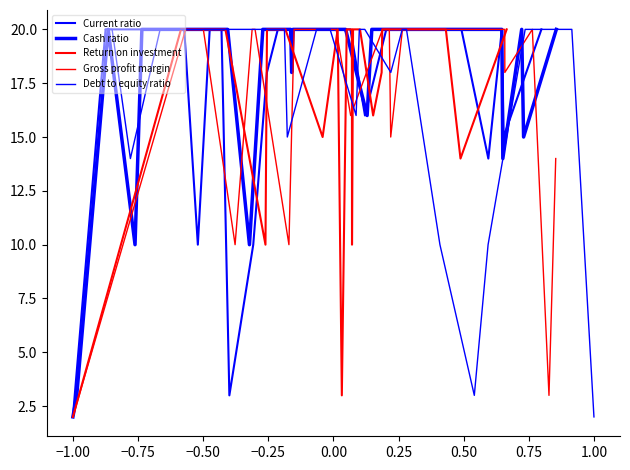

Reading left to right, what are all the values shown in this chart?

Current ratio: 2	20	20	20	20	20	20	20	10	20	20	3	10	18	20	20	20	20	20	16	20	20	20	20	20	20	14	20	15	20
Cash ratio: 2	3	20	10	20	20	20	20	20	20	10	20	20	18	20	20	20	20	20	20	16	20	20	20	20	20	14	20	15	20
Return on investment: 2	20	20	10	20	20	15	20	3	20	20	20	10	20	20	20	16	18	20	20	20	20	20	20	20	20	20	20	14	20
Gross profit margin: 2	20	20	10	20	20	10	20	20	20	20	20	16	20	20	20	15	20	20	20	20	20	20	20	20	20	18	20	3	14
Debt to equity ratio: 20	20	14	20	20	20	20	20	20	20	15	20	20	16	20	20	18	20	20	20	10	3	10	20	20	20	20	20	20	2